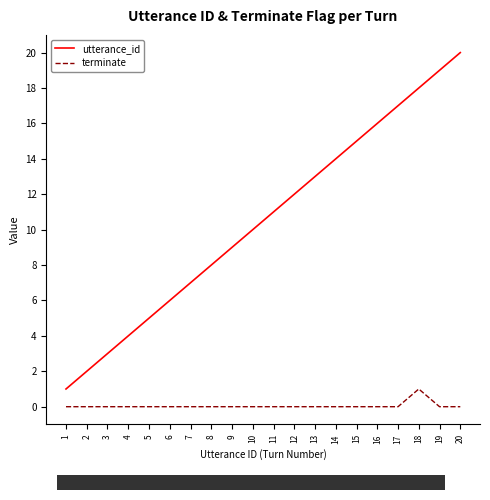

The utterance_id series shows 19 at 19. True or false?

True